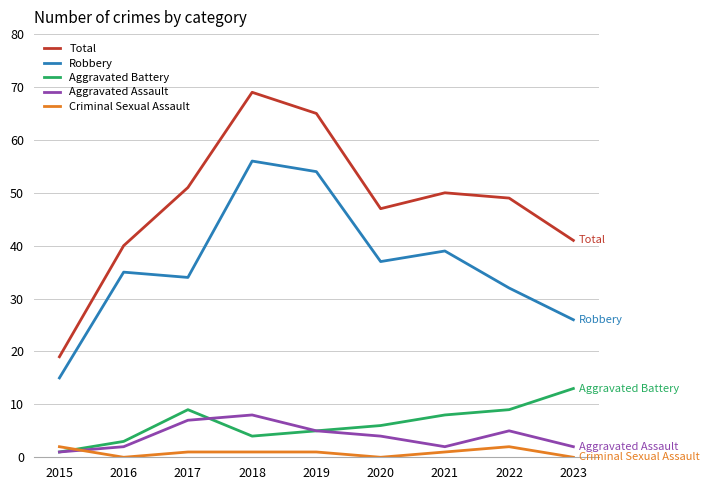

Reading left to right, extract all data points from this chart.

Total: 2015=19	2016=40	2017=51	2018=69	2019=65	2020=47	2021=50	2022=49	2023=41
Robbery: 2015=15	2016=35	2017=34	2018=56	2019=54	2020=37	2021=39	2022=32	2023=26
Aggravated Battery: 2015=1	2016=3	2017=9	2018=4	2019=5	2020=6	2021=8	2022=9	2023=13
Aggravated Assault: 2015=1	2016=2	2017=7	2018=8	2019=5	2020=4	2021=2	2022=5	2023=2
Criminal Sexual Assault: 2015=2	2016=0	2017=1	2018=1	2019=1	2020=0	2021=1	2022=2	2023=0